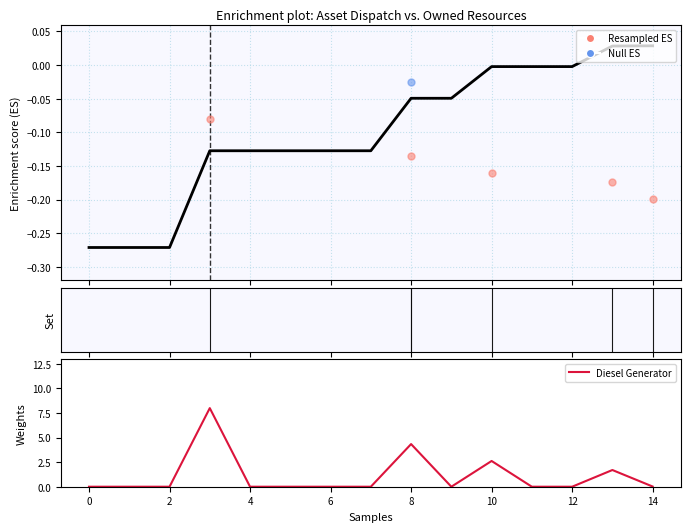

Between 12 and −2, which is larger?

12